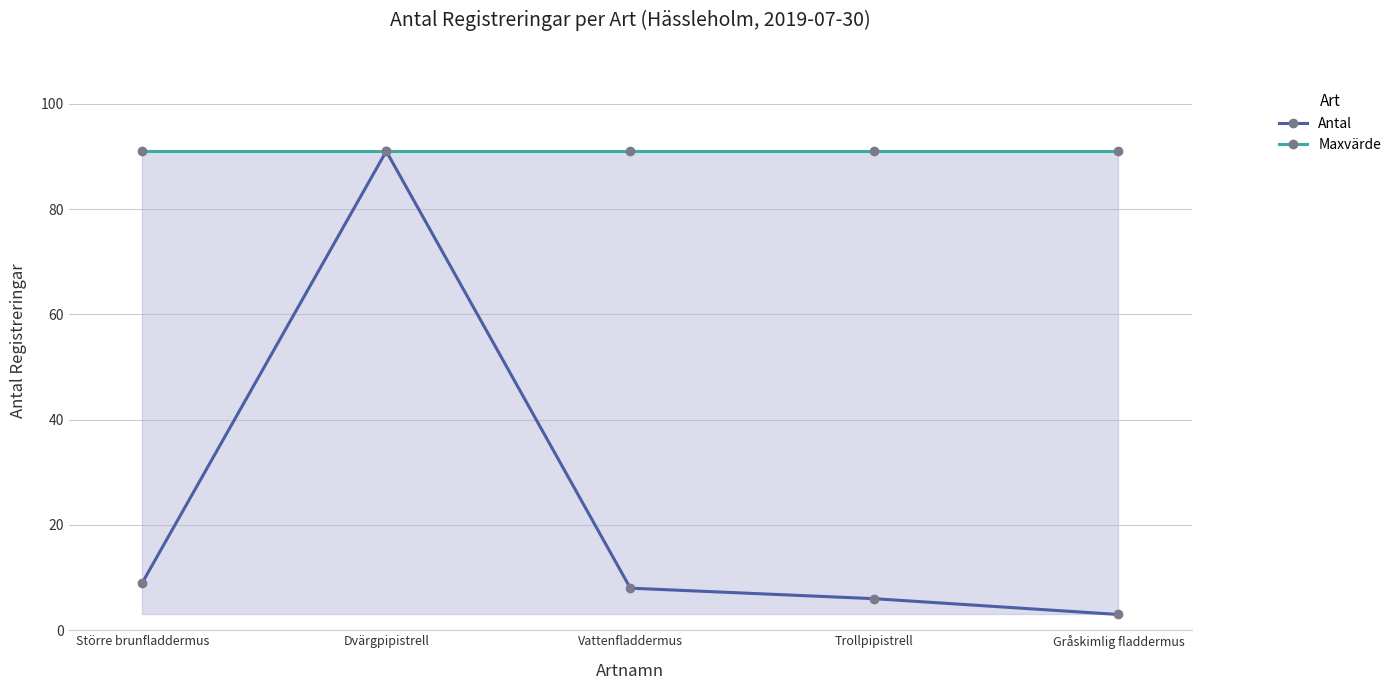

Which category has the highest value in the Antal series?

Dvärgpipistrell